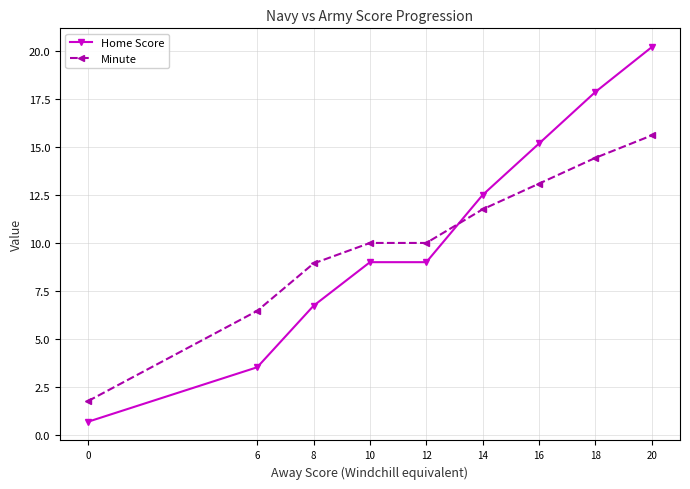

List the series in order of their peak value, lowest first.

Minute, Home Score